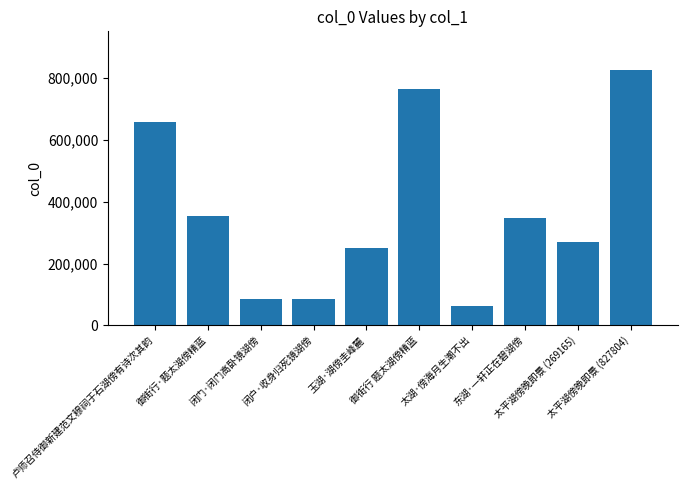

Is it true that the value at 玉湖·湖傍圭峰麓 is 98527?

False